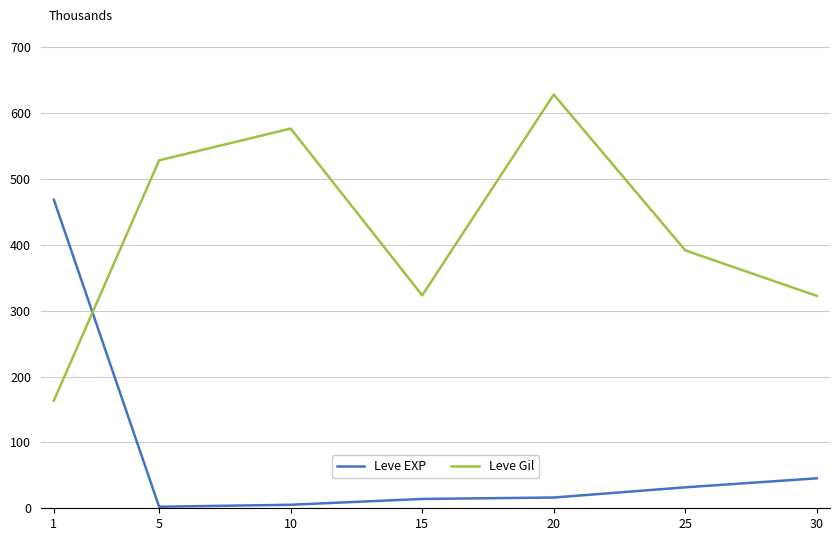

Is the value of Leve EXP at 1 greater than the value of Leve Gil at 20?

No